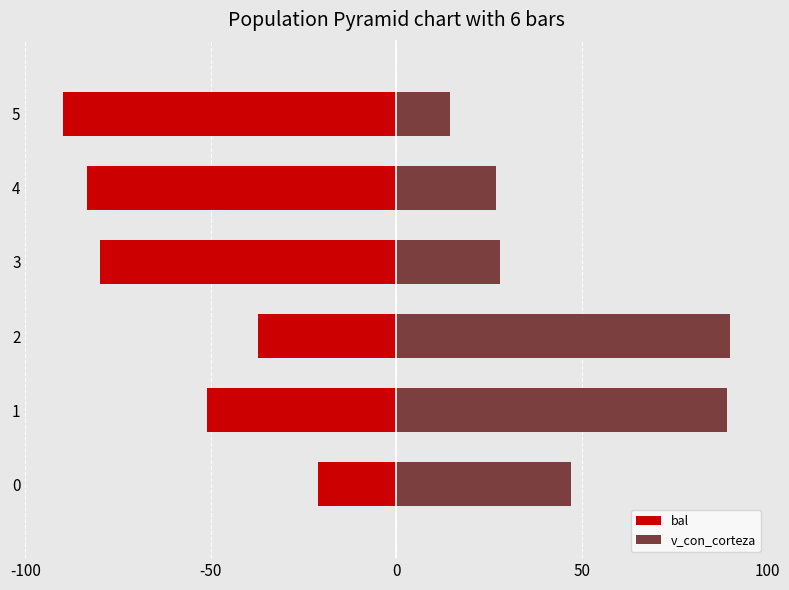

What are all the series names shown in the legend?

bal, v_con_corteza